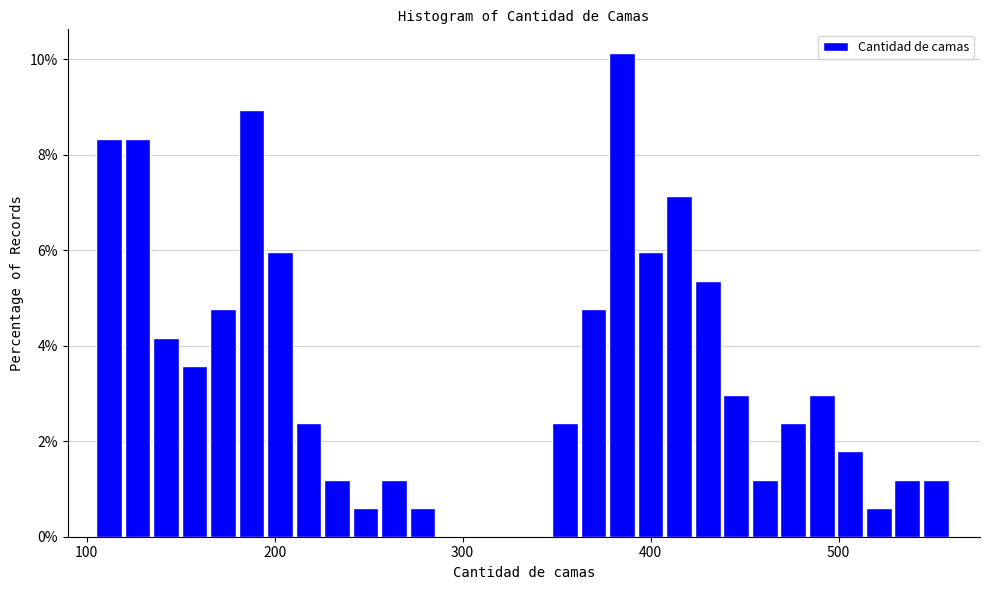

Read against the x-axis, roughly where is the centre of the tallest bar?

380